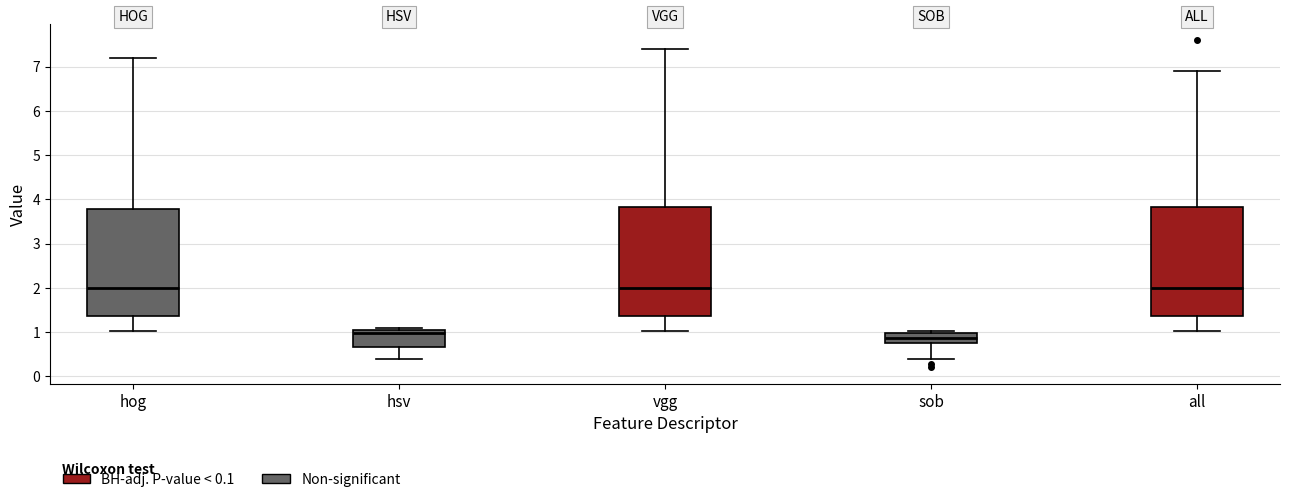

Reading left to right, transcribe this box plot: for each box, give where its median line is, the range the box spans, and where its two whiskers end, as read against the y-axis. The values are not printed on the chart, so give them approximately, as read against the axis.

hog: median 2.0, box 1.4 to 3.8, whiskers 1.0 to 7.2
hsv: median 1.0 (just below the box's upper edge), box 0.7 to 1.0, whiskers 0.4 to 1.1
vgg: median 2.0, box 1.4 to 3.8, whiskers 1.0 to 7.4
sob: median 0.9, box 0.7 to 1.0, whiskers 0.4 to 1.0 (just above the box's upper edge)
all: median 2.0, box 1.4 to 3.8, whiskers 1.0 to 6.9